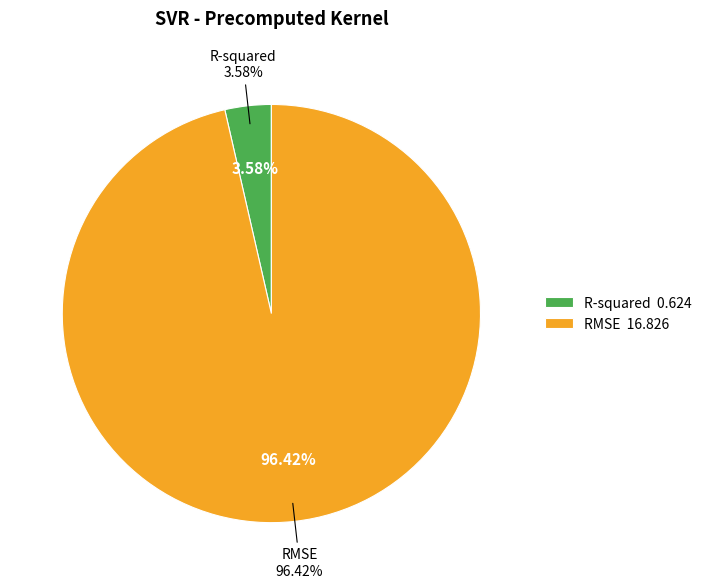

The R-squared slice represents 1% of the pie. True or false?

False